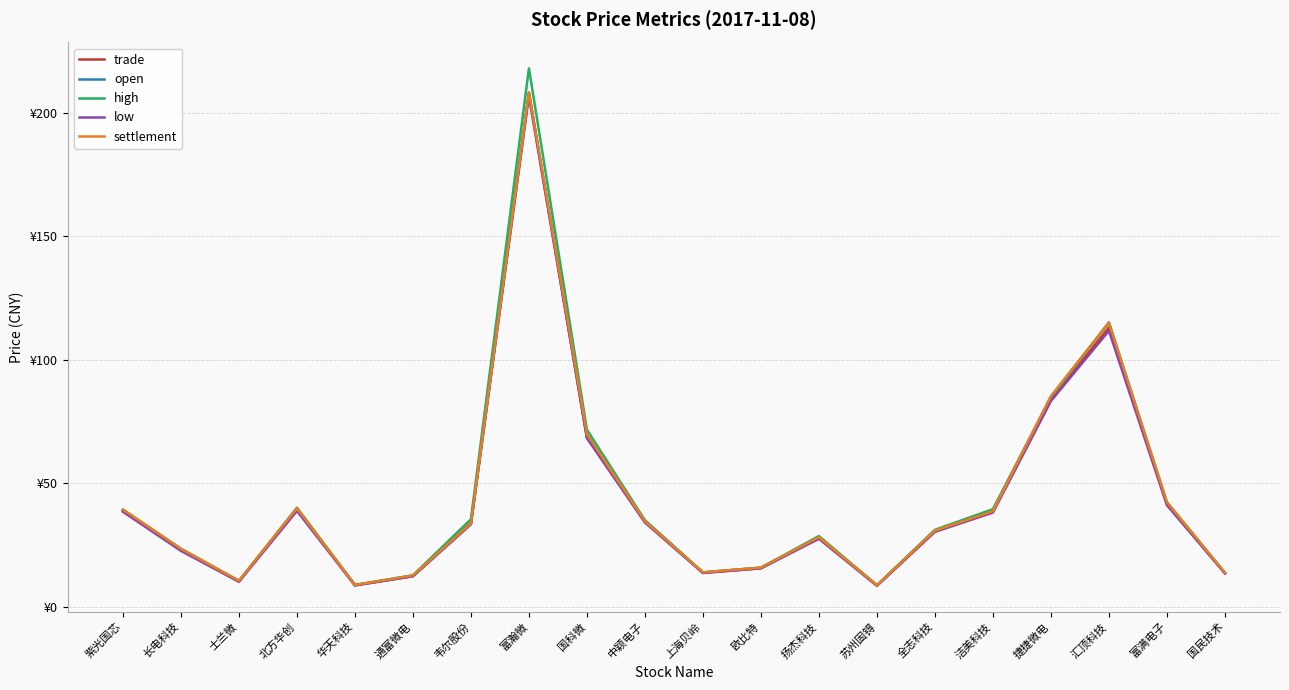

Is this an area chart (filled region under the line)?

No